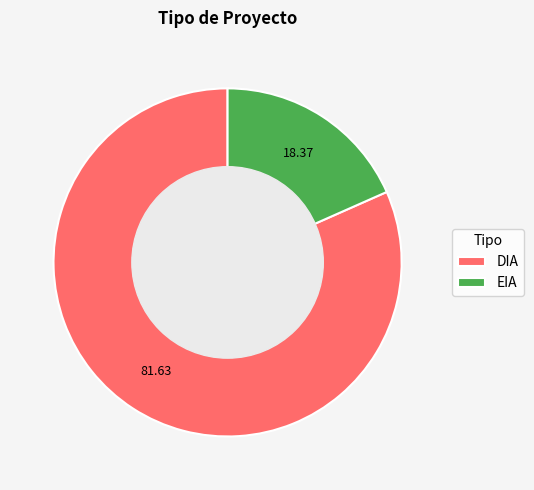

What is the ratio of the value at DIA to the value at EIA?

4.4